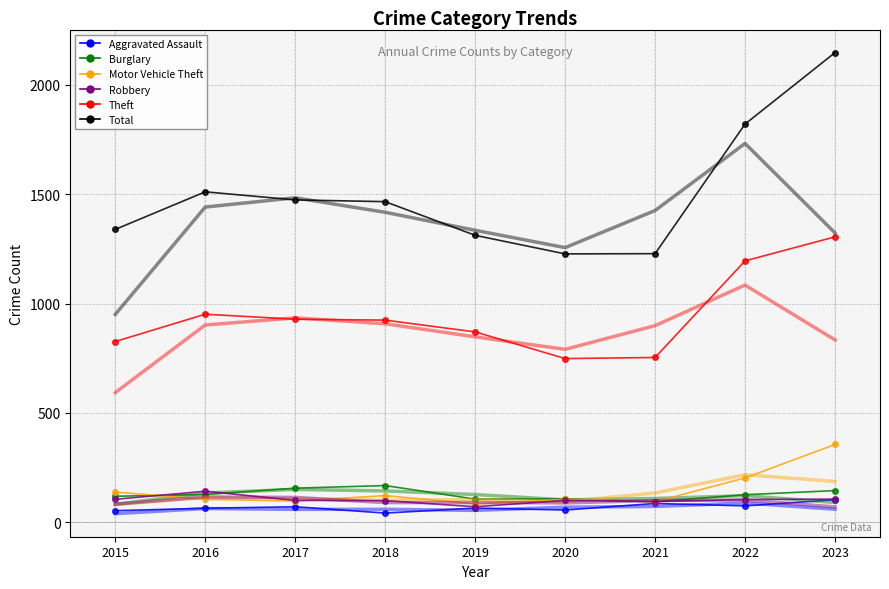

What is the total value across all series at 2019?

5057.3